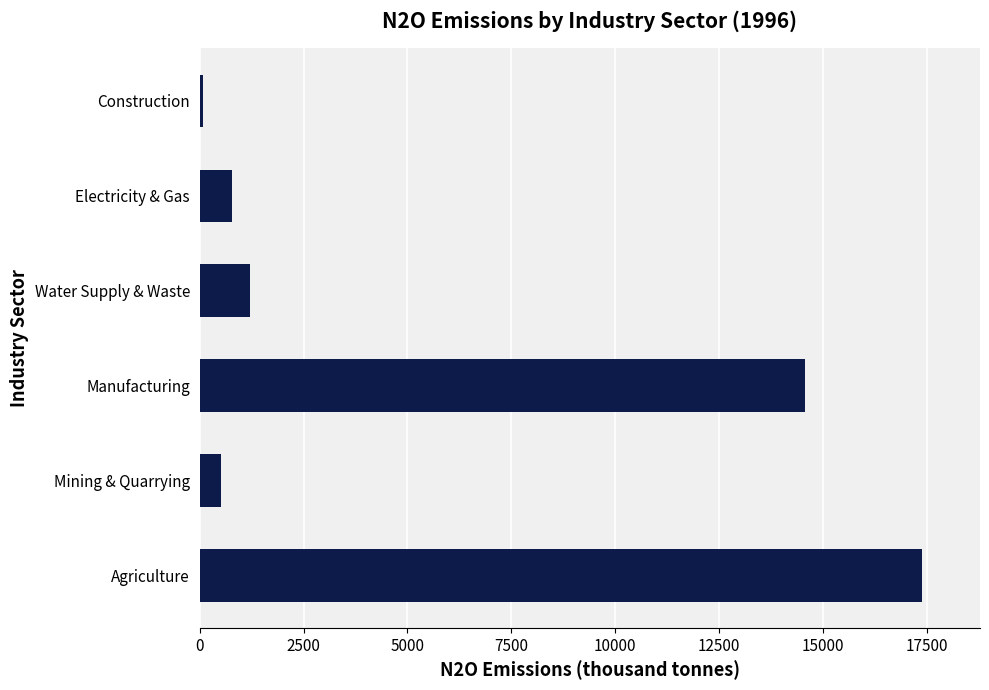

Is it true that the value at Water Supply & Waste is 507.4?

False